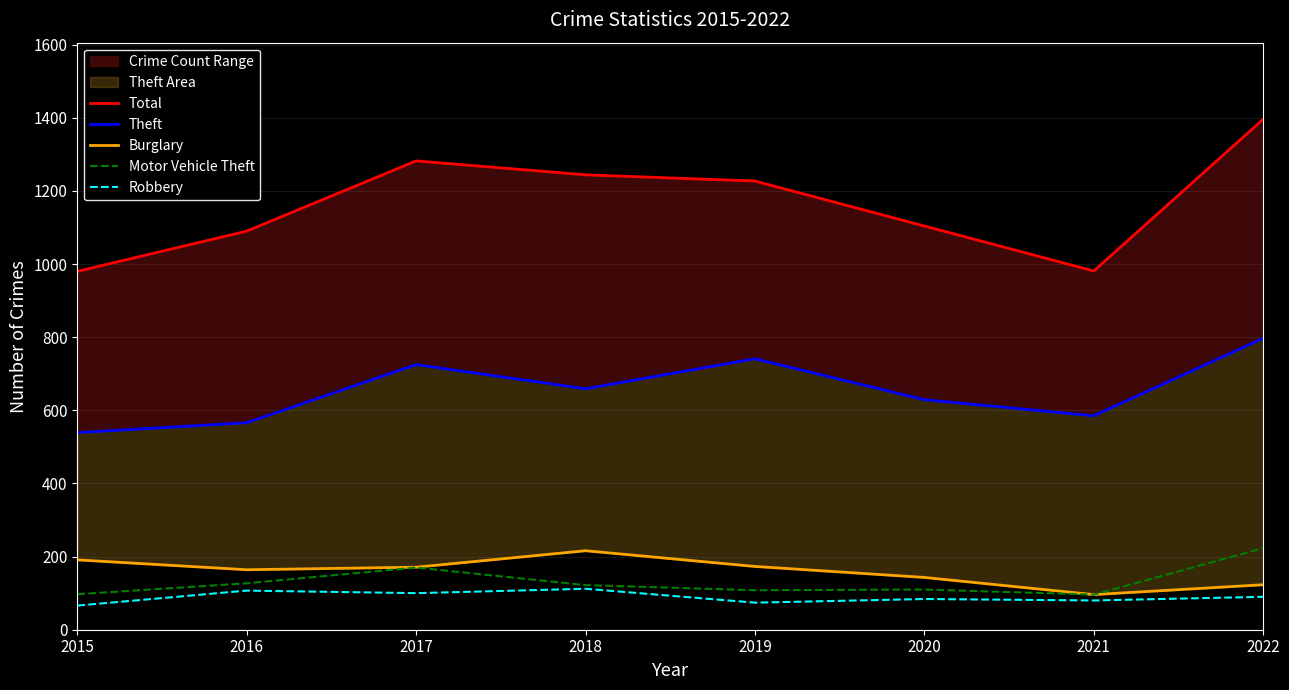

The value of Motor Vehicle Theft at 2021 is 96. True or false?

True